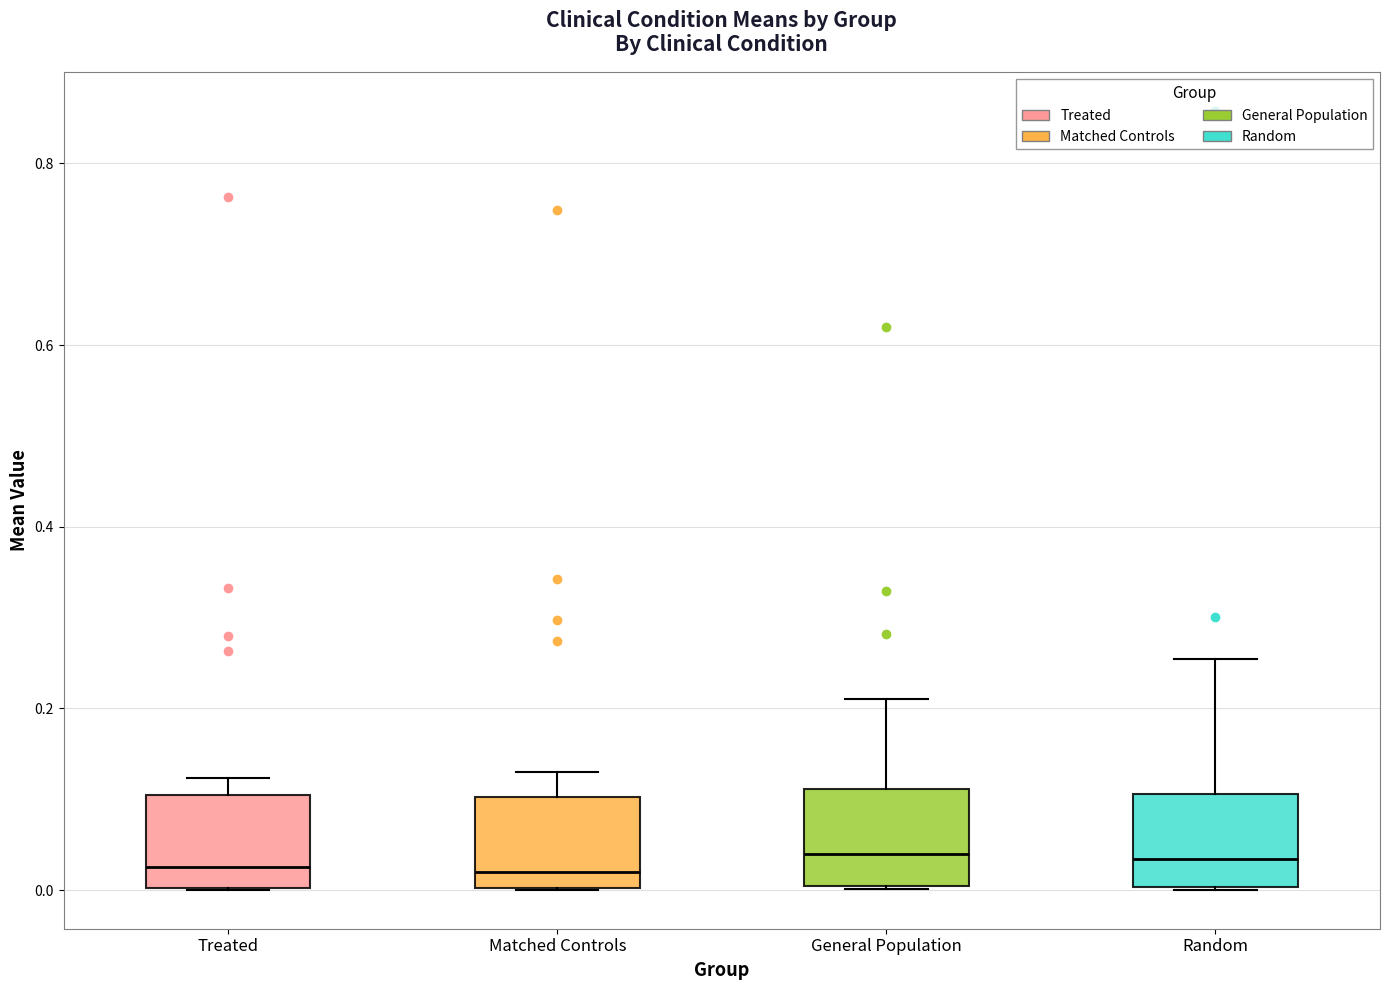

Reading left to right, read every box against the y-axis: the position of its median line, the range the box covers, and the ends of its whiskers. The values are not printed on the chart, so give them approximately, as read against the axis.

Treated: median 0.02, box 0.00 to 0.10, whiskers 0.00 to 0.12
Matched Controls: median 0.02, box 0.00 to 0.10, whiskers 0.00 to 0.12
General Population: median 0.04, box 0.00 to 0.12, whiskers 0.00 to 0.20
Random: median 0.04, box 0.00 to 0.10, whiskers 0.00 to 0.26